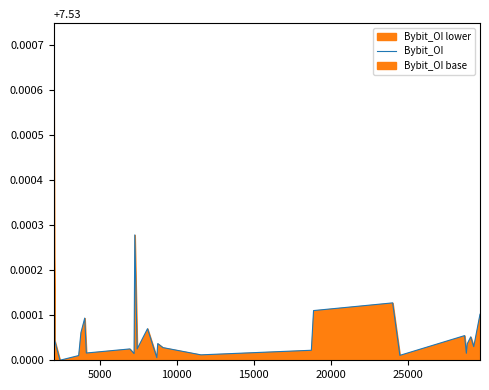

How many lines are shown in the chart?

1